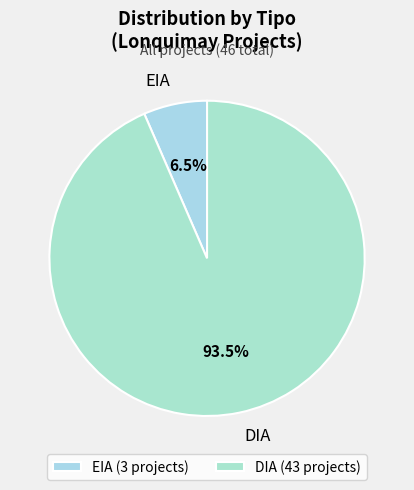

Combined, what portion of the pie is DIA and EIA?

100.0%